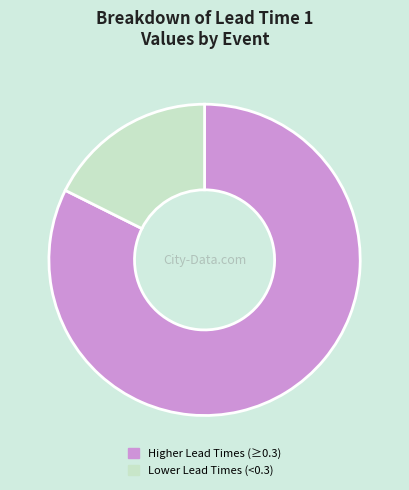

How many segments does this pie chart have?

2